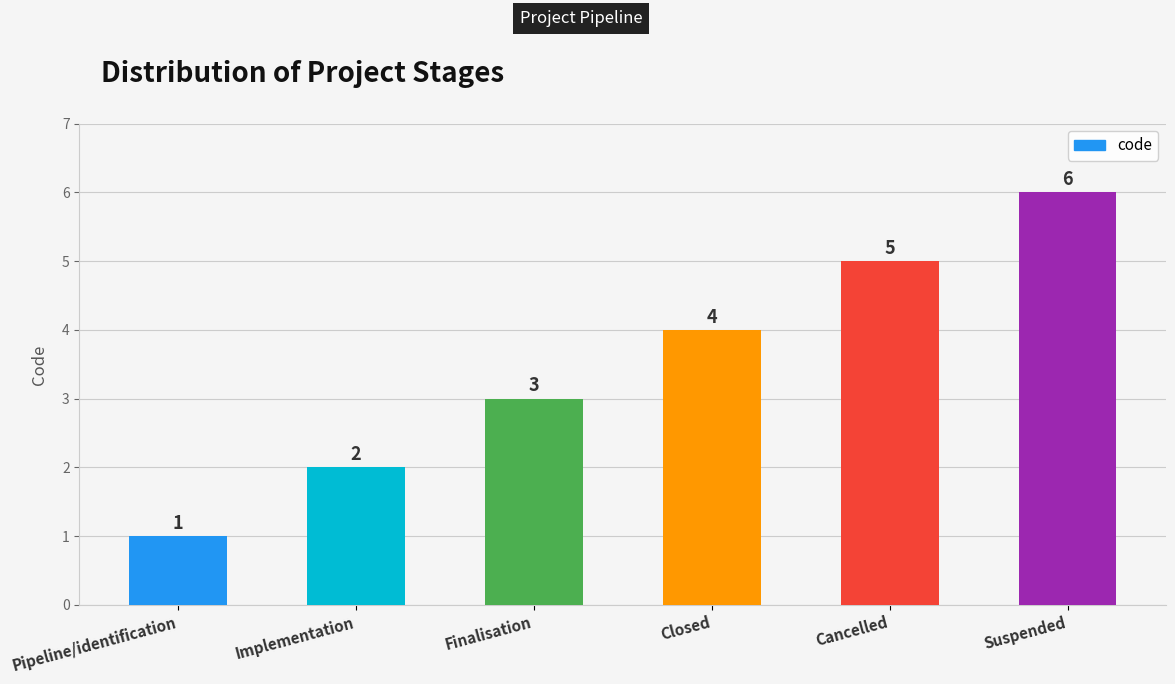

List the labels in order of value, smallest first.

Pipeline/identification, Implementation, Finalisation, Closed, Cancelled, Suspended